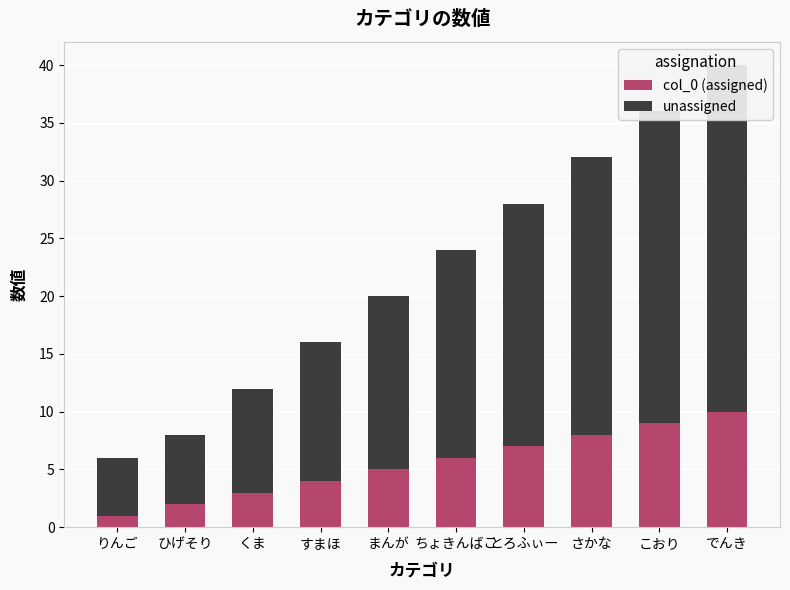

Reading right to left, what are all the values shown in this chart?

col_0 (assigned): でんき=10	こおり=9	さかな=8	とろふぃー=7	ちょきんばこ=6	まんが=5	すまほ=4	くま=3	ひげそり=2	りんご=1
unassigned: でんき=30	こおり=27	さかな=24	とろふぃー=21	ちょきんばこ=18	まんが=15	すまほ=12	くま=9	ひげそり=6	りんご=5